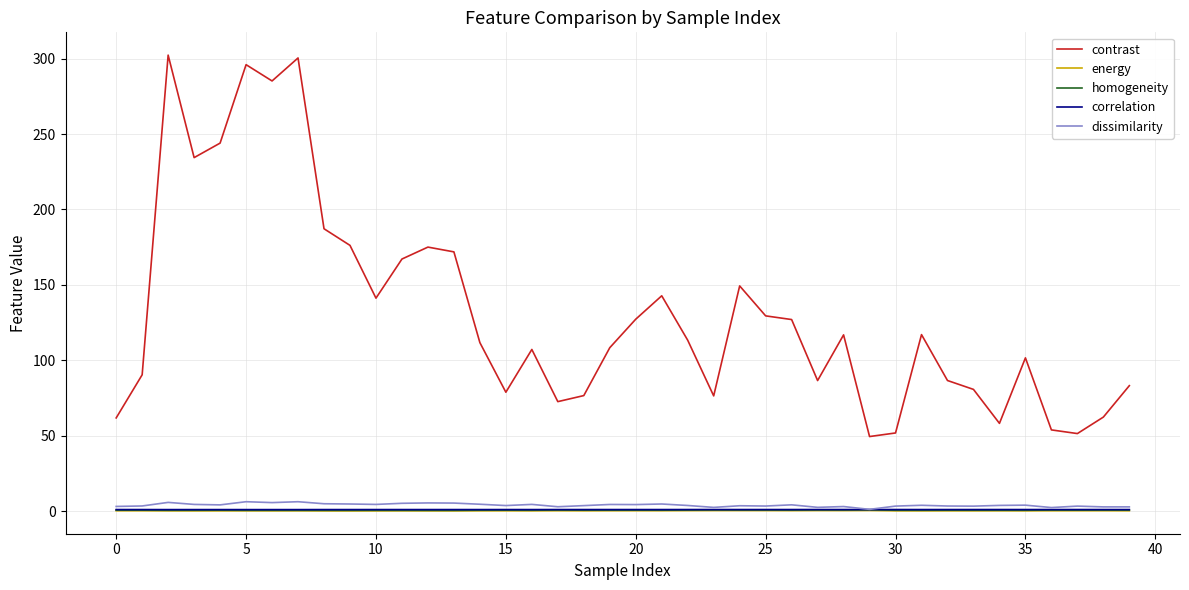

Which series has the largest total across all categories?

contrast